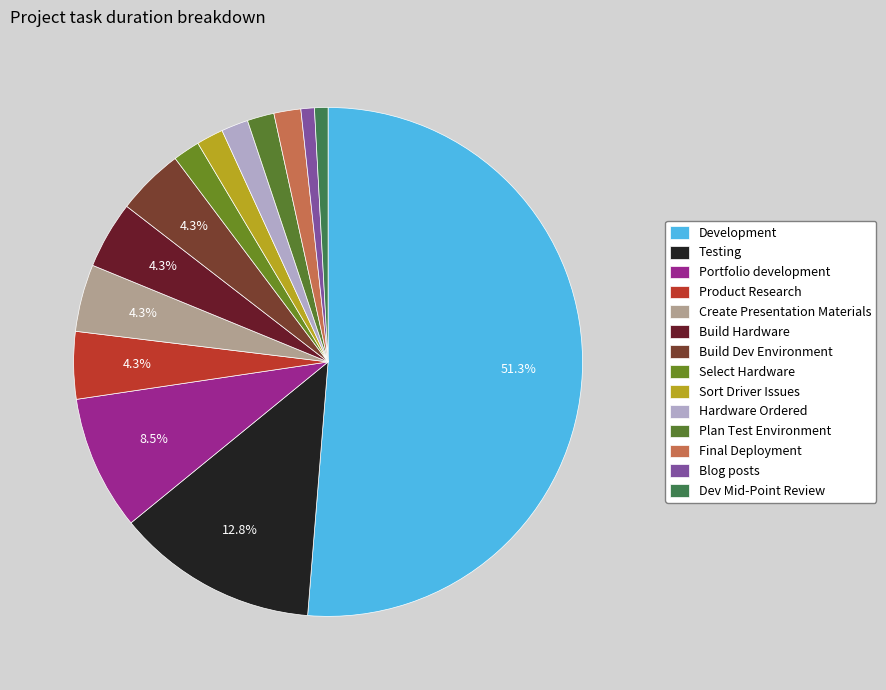

Which slice is the smallest?

Blog posts